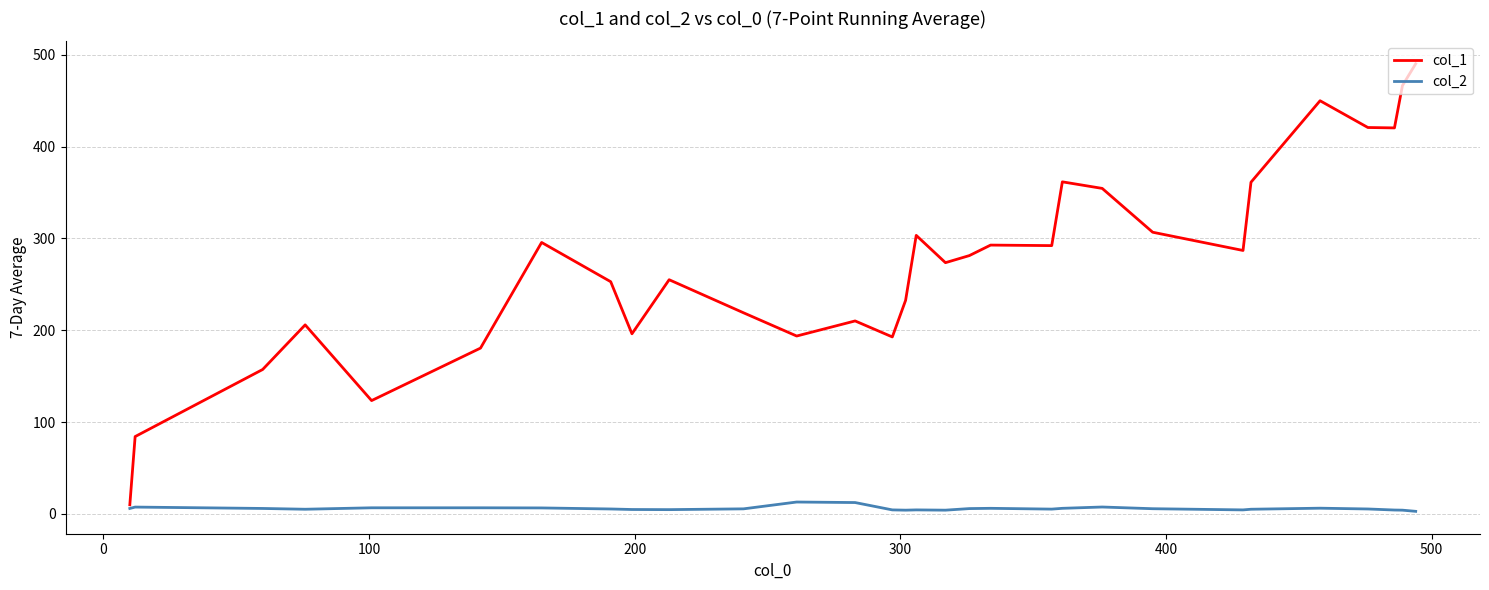

Which series has the largest range (max minus min)?

col_1